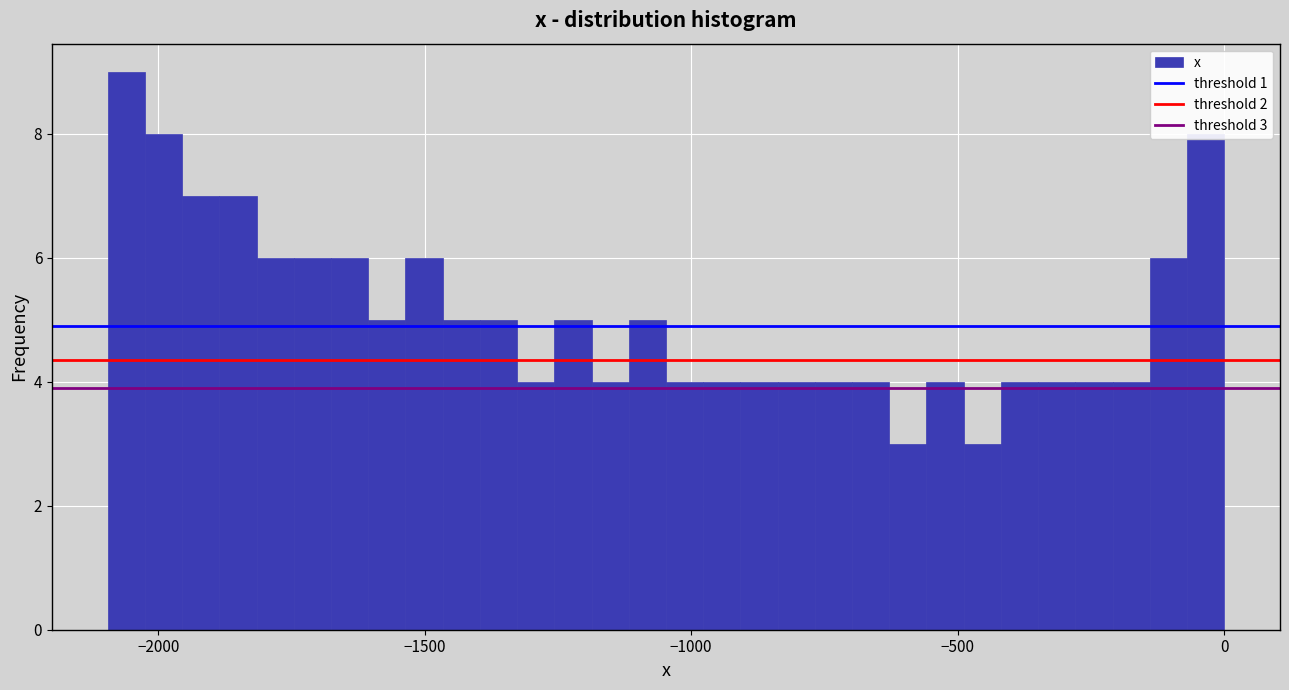

Read against the x-axis, roughly where is the centre of the tallest bar?

-2050